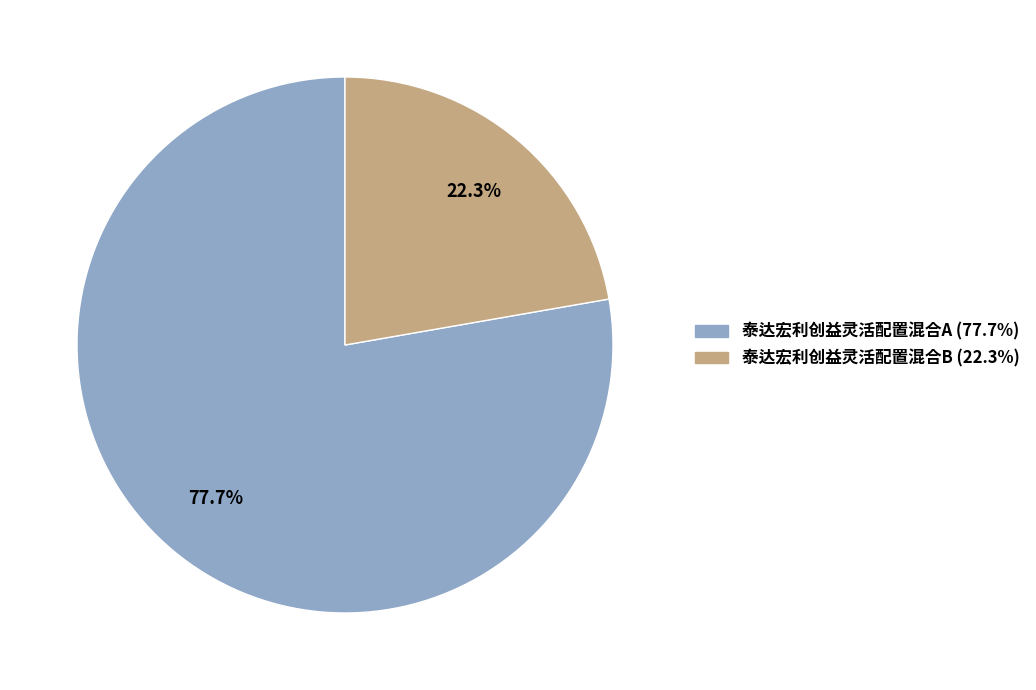

Which has a higher value, 泰达宏利创益灵活配置混合A or 泰达宏利创益灵活配置混合B?

泰达宏利创益灵活配置混合A